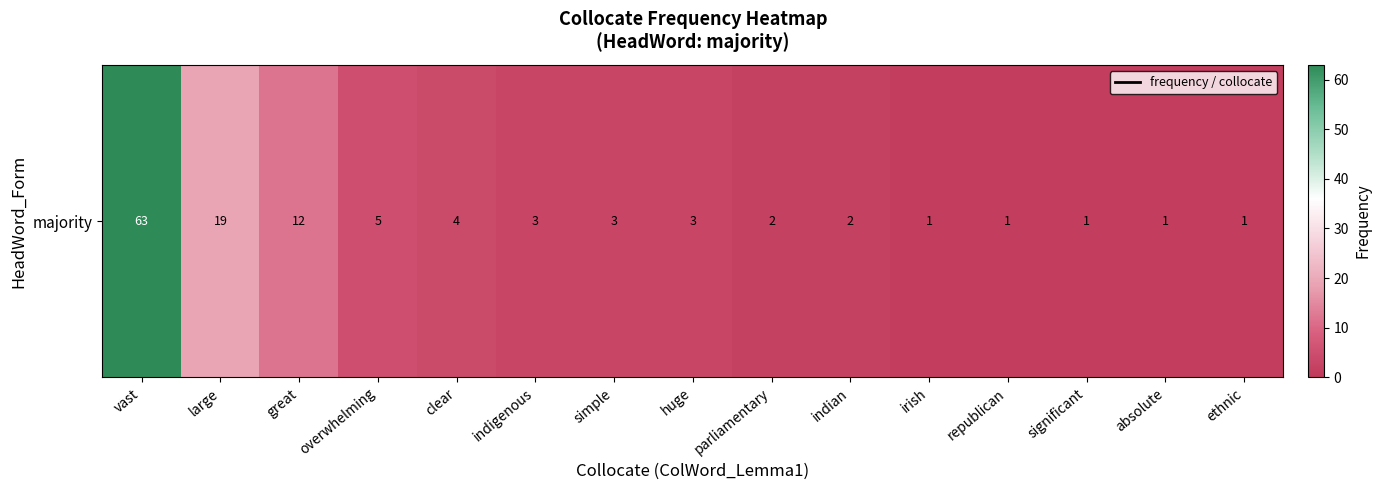

Reading left to right, list all the values displayed in this chart.

vast=63	large=19	great=12	overwhelming=5	clear=4	indigenous=3	simple=3	huge=3	parliamentary=2	indian=2	irish=1	republican=1	significant=1	absolute=1	ethnic=1